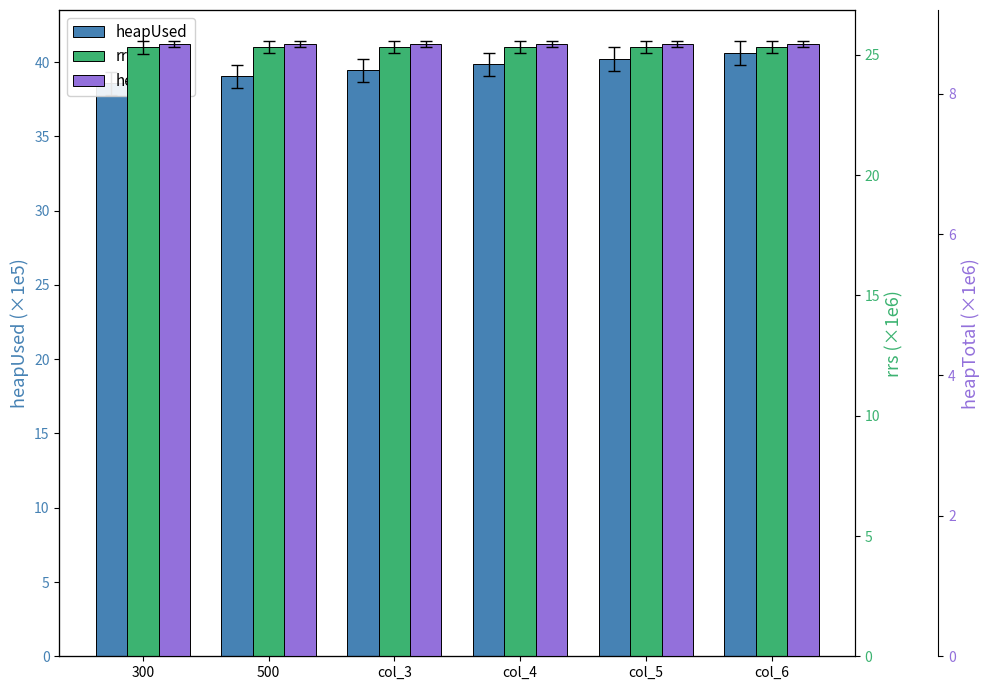

What is the highest value of the heapUsed series?

40.6